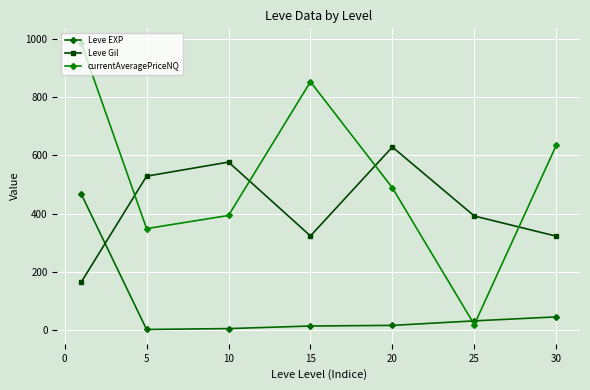

How many data points does each series have?

7